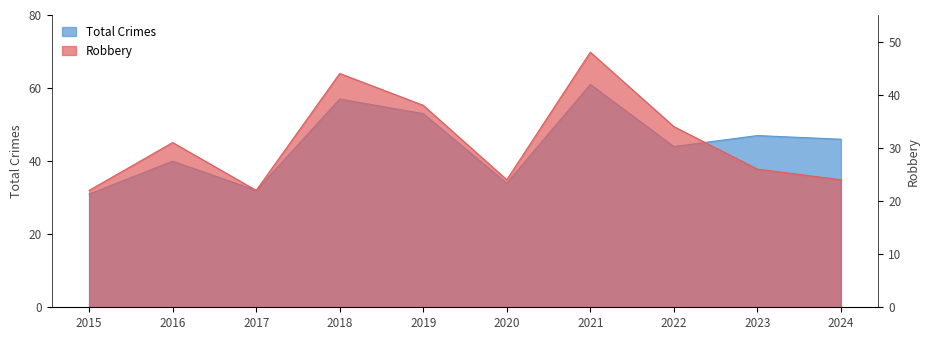

Which series has the largest range (max minus min)?

Total